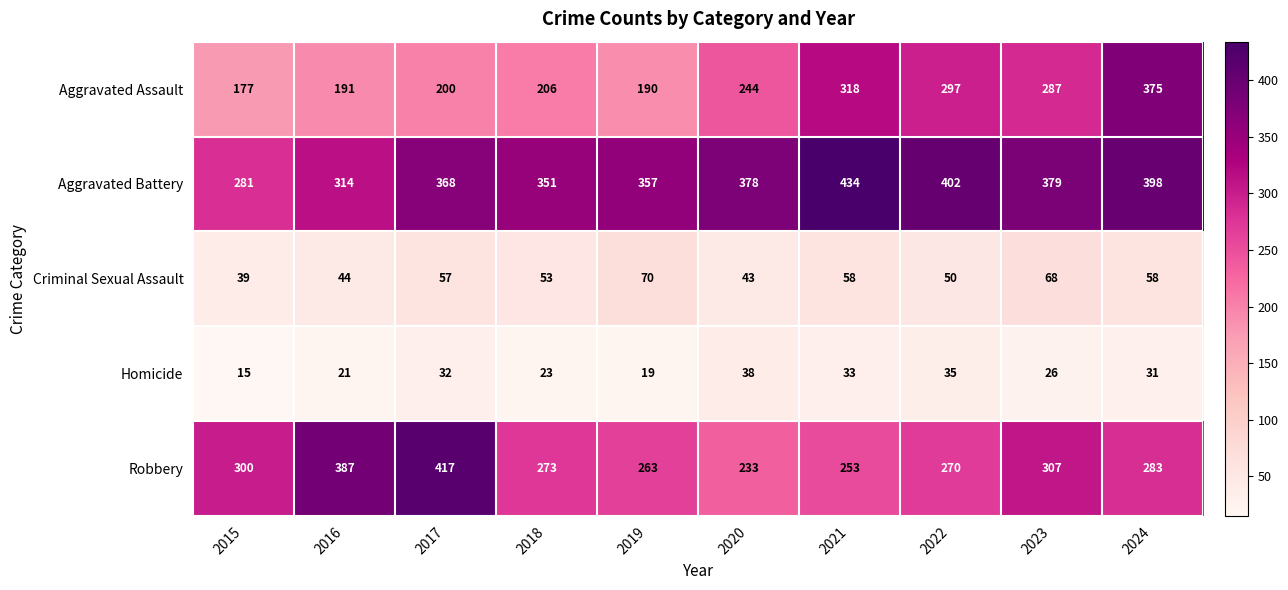

How many series are shown in this chart?

5